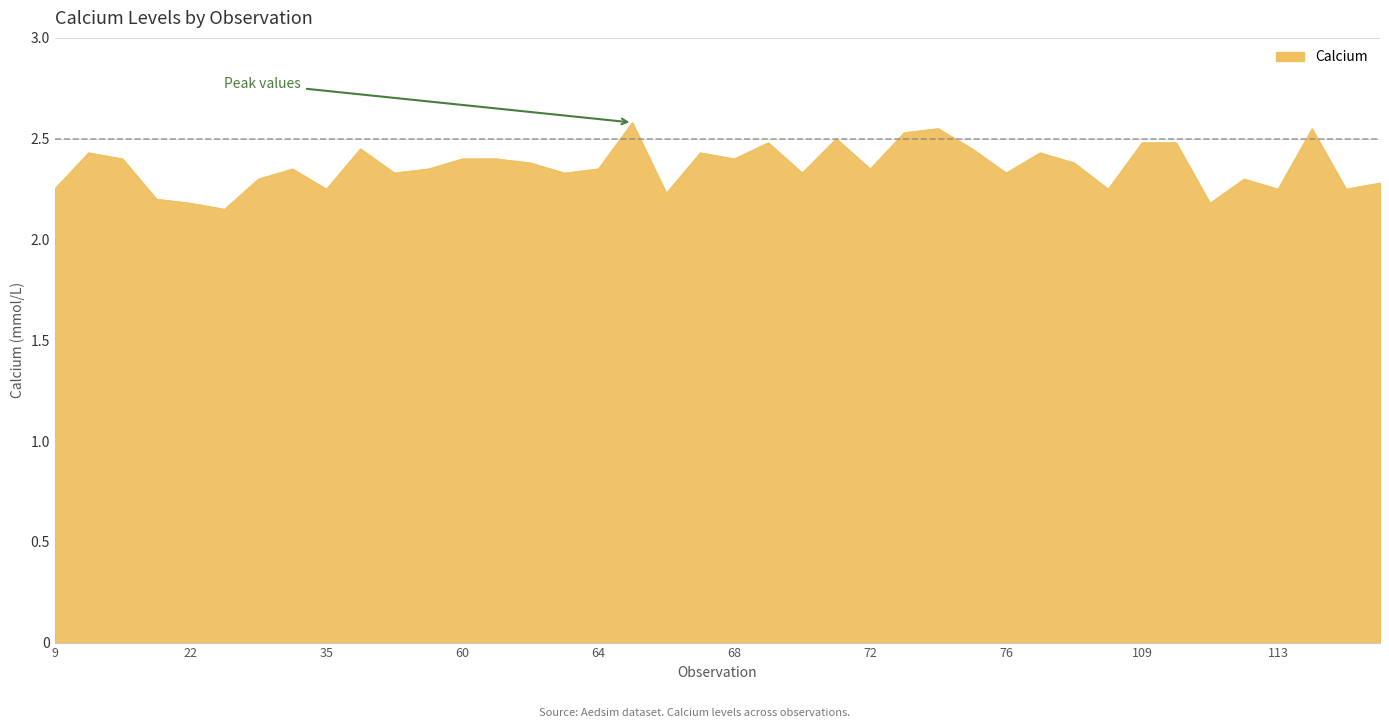

What is the difference between the maximum and minimum values?

0.4